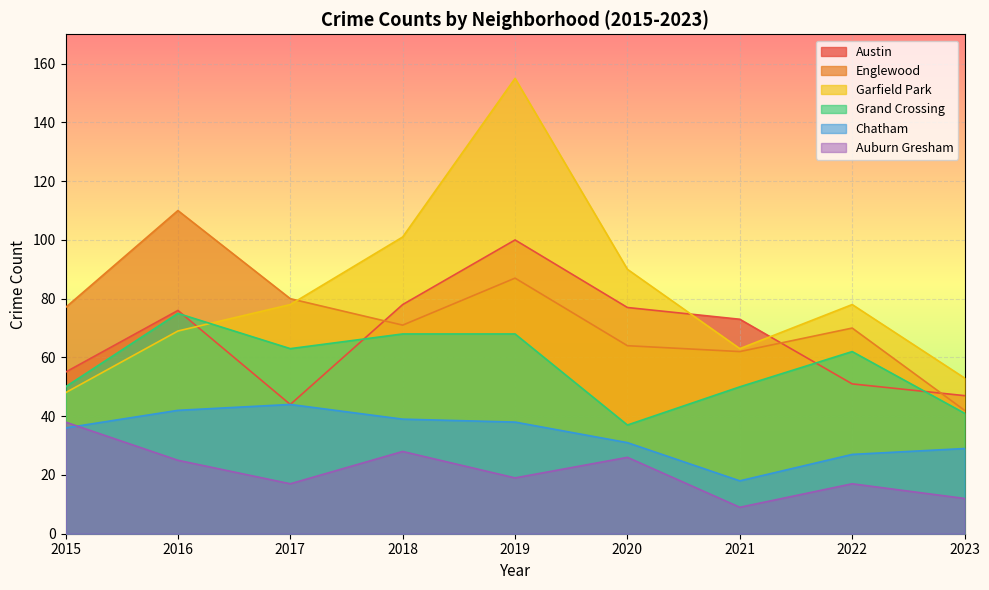

The Chatham series shows 26 at 2021. True or false?

False